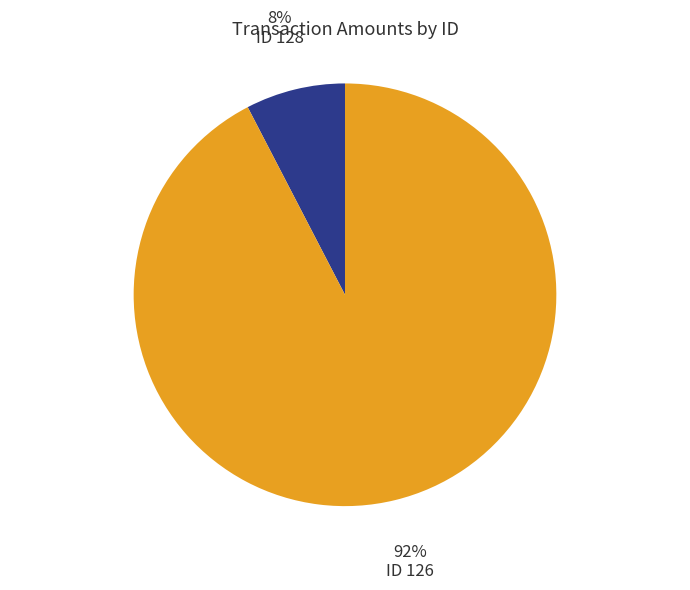

Which category has the smallest portion of the pie?

ID 128